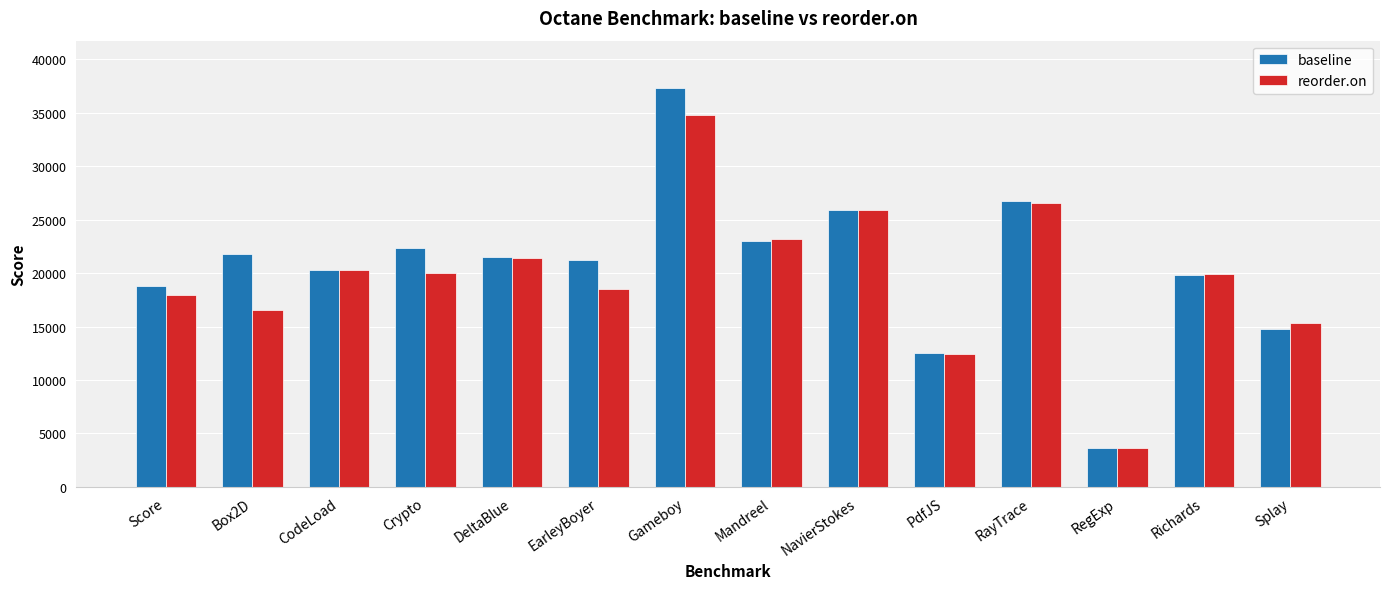

Count the number of categories in the chart.

14